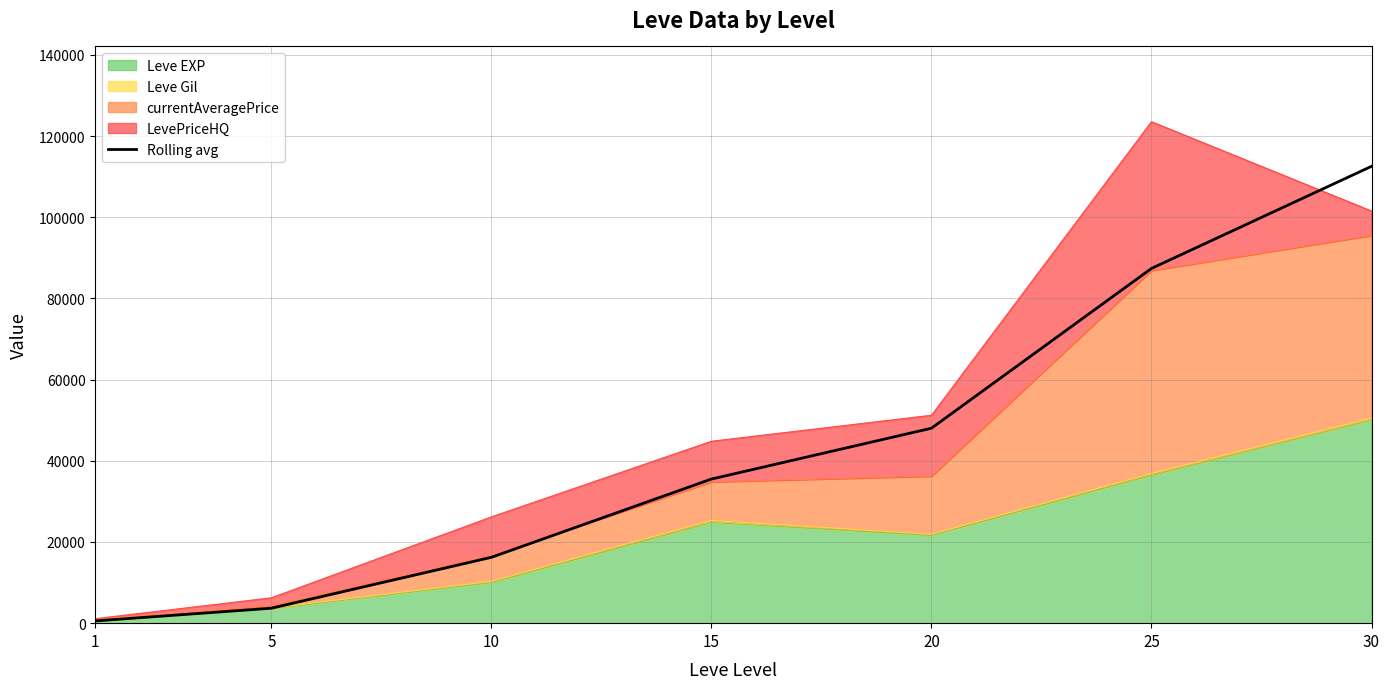

What value does the data have at 15?

35500.5